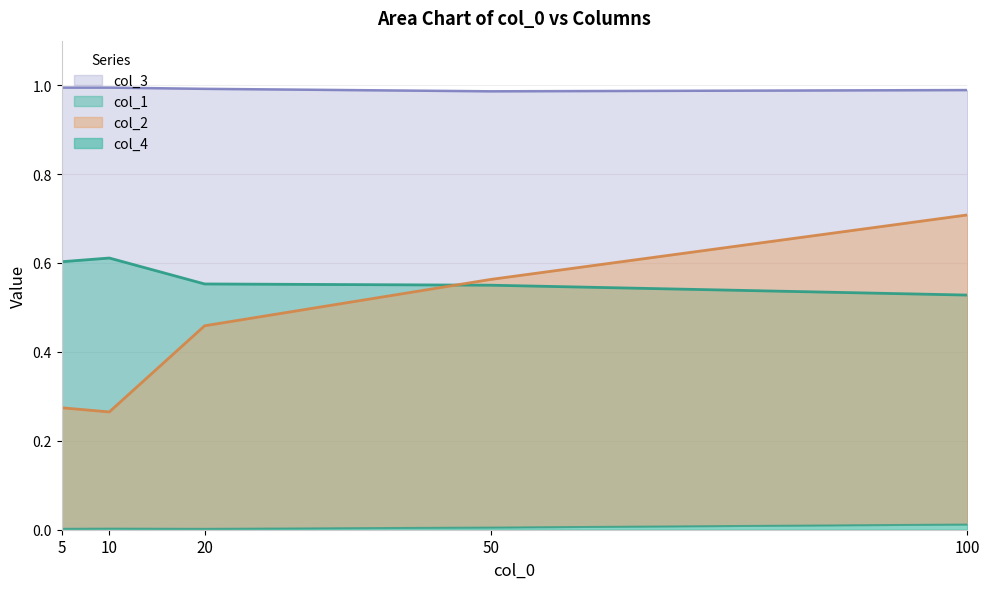

What is the difference between the highest and lowest values at 100?

1.0